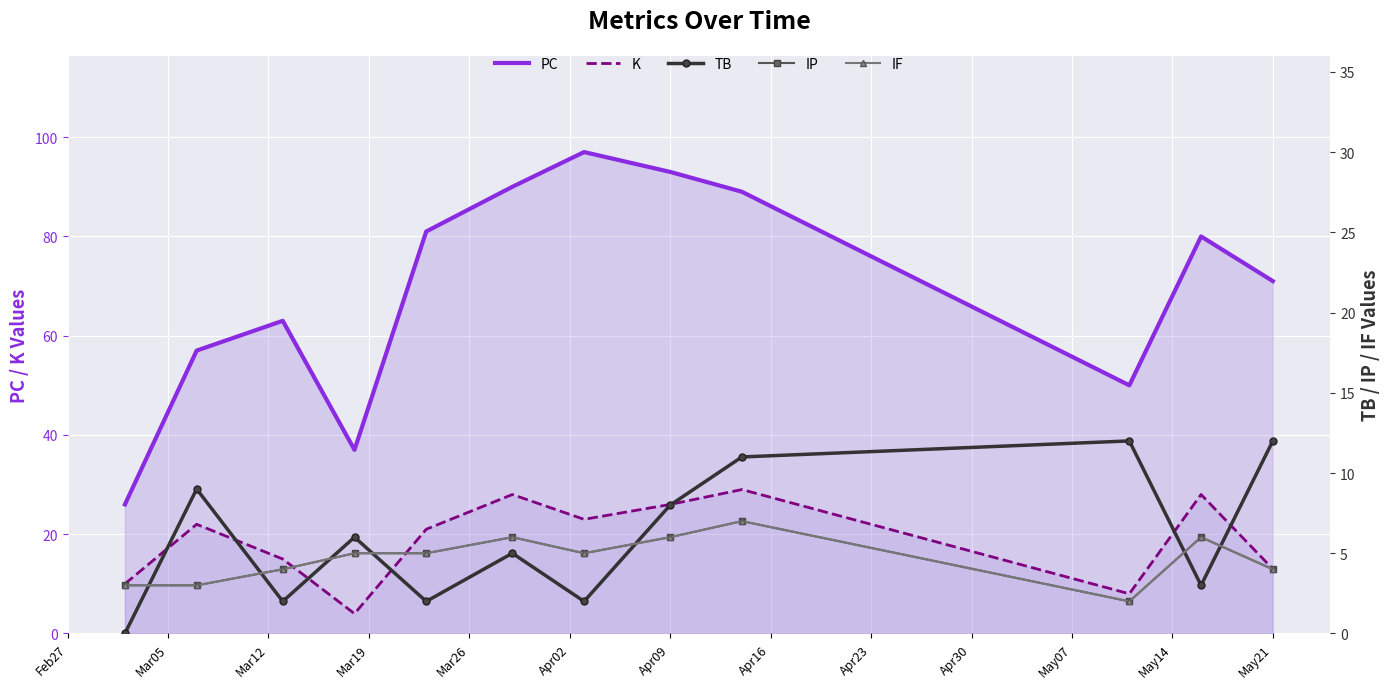

What is the lowest value of the K series?

4